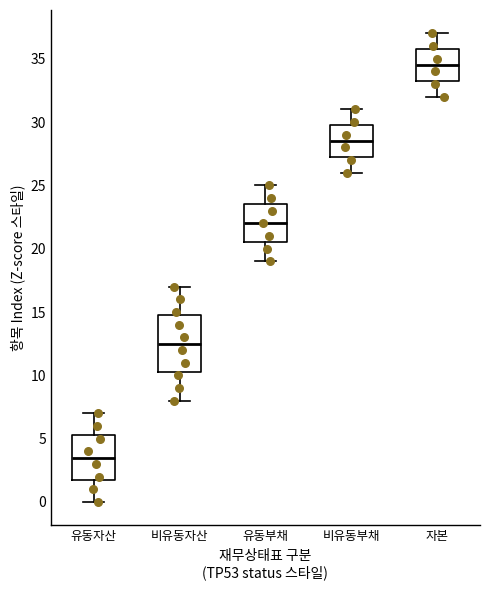

Comparing the boxes themselves (not the whiskers), which one is the tallest?

비유동자산